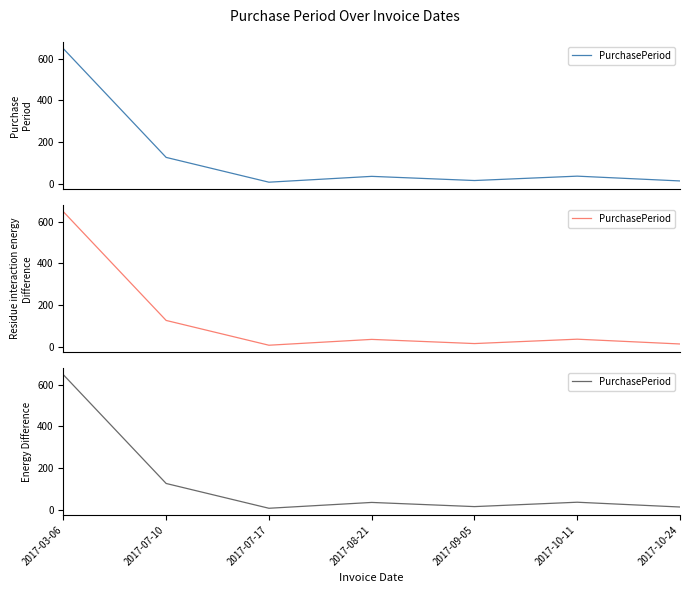

At which category does the data reach its first local valley?

2017-07-17